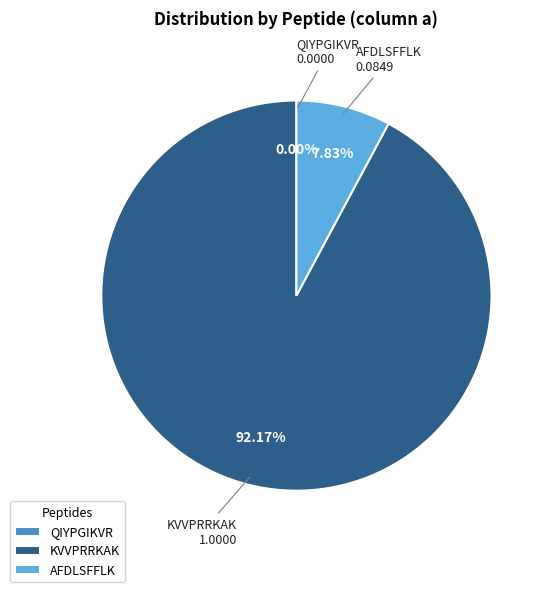

To the nearest percent, what is the combined percentage of KVVPRRKAK and QIYPGIKVR?

92%